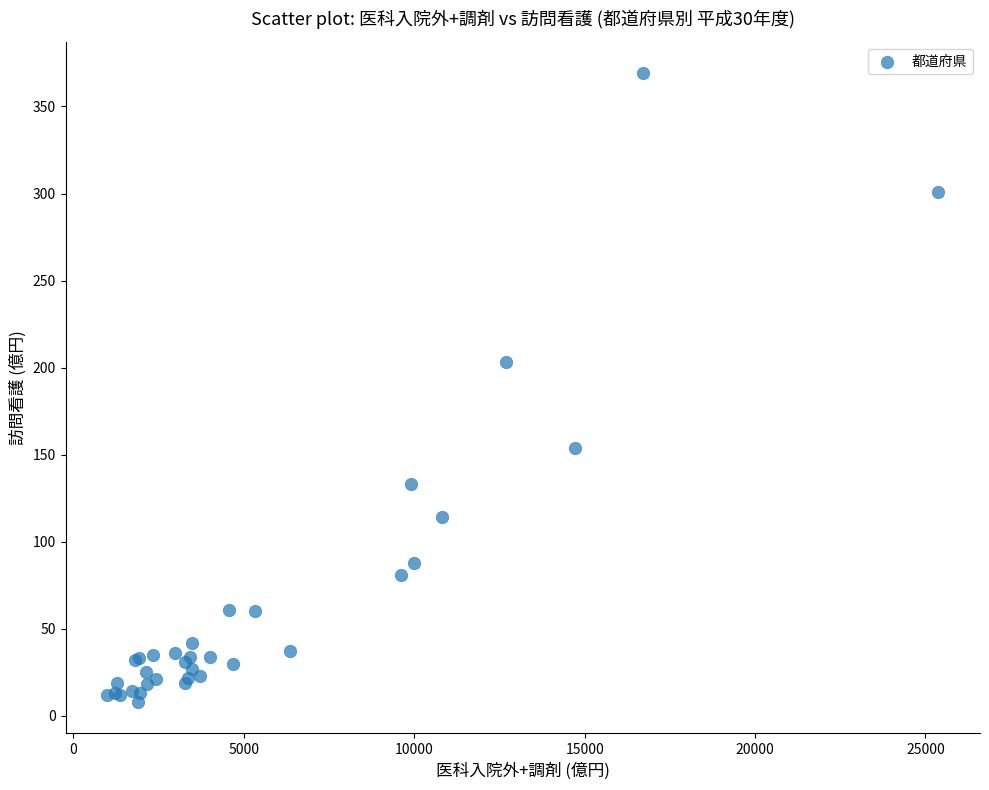

What Y value in the scatter plot is closest to 188?

203